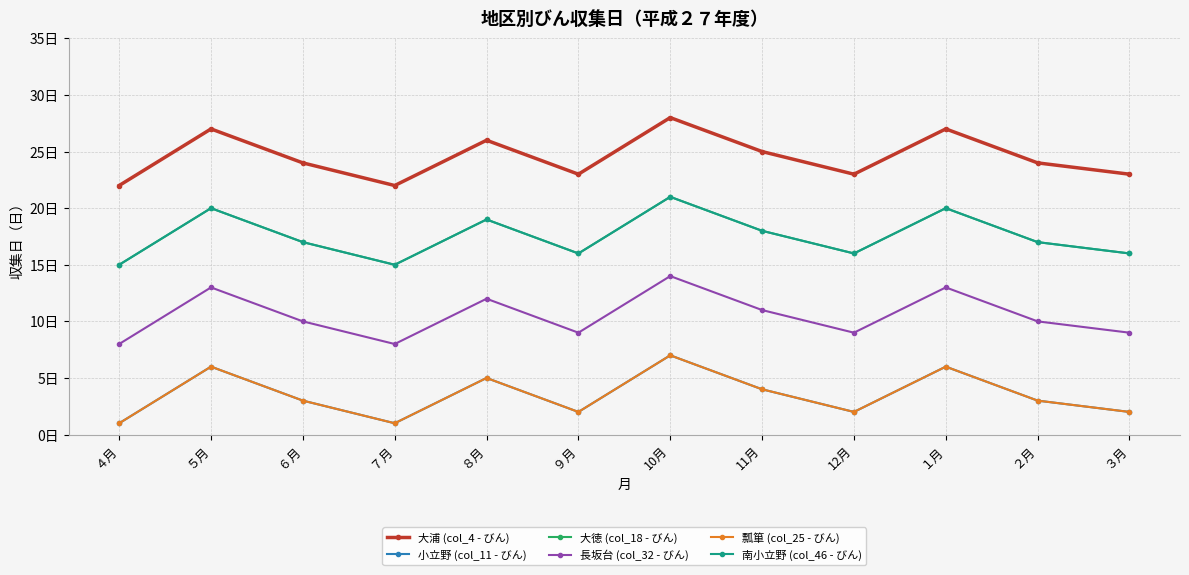

Is the value of 大徳 (col_18 - びん) at １月 greater than the value of 南小立野 (col_46 - びん) at ９月?

Yes